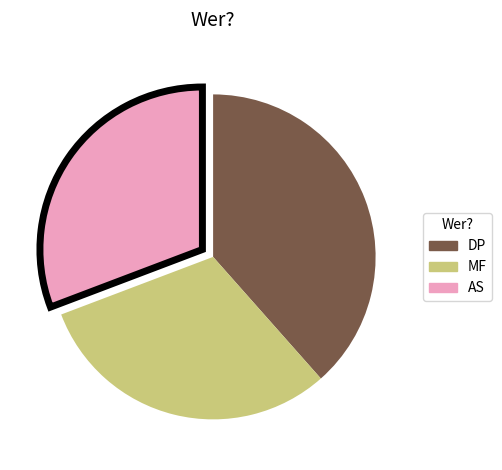

Is the sum of DP and AS greater than half?

Yes